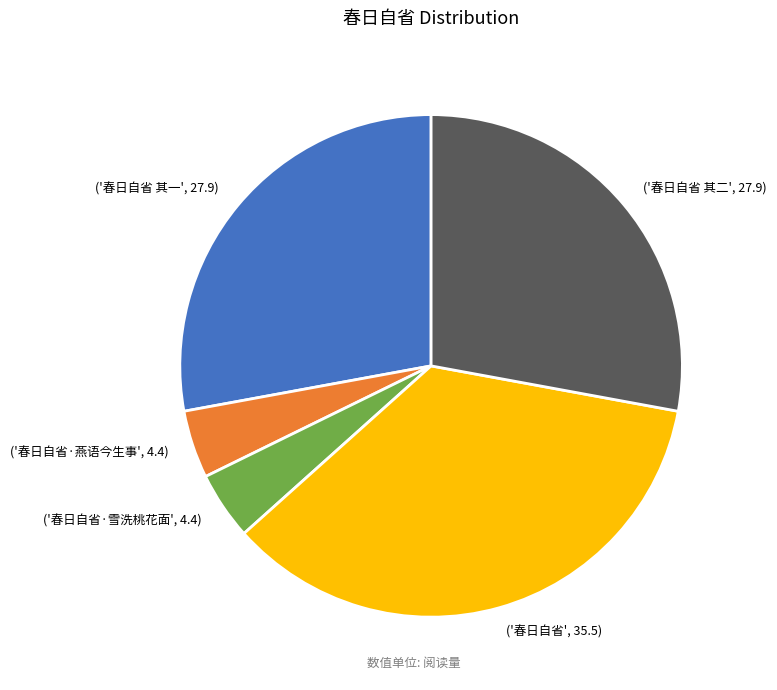

How many segments does this pie chart have?

5